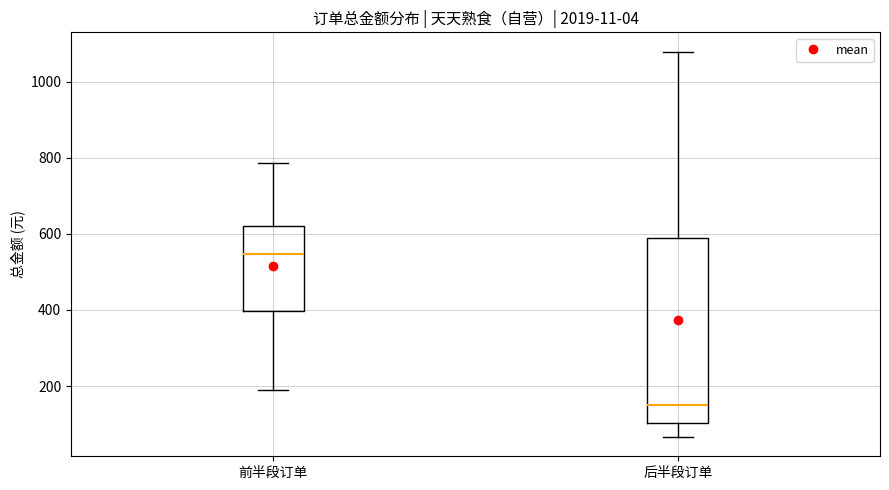

Reading left to right, read every box against the y-axis: the position of its median line, the range the box covers, and the ends of its whiskers. The values are not printed on the chart, so give them approximately, as read against the axis.

前半段订单: median 540, box 400 to 620, whiskers 200 to 780
后半段订单: median 140, box 100 to 580, whiskers 60 to 1080